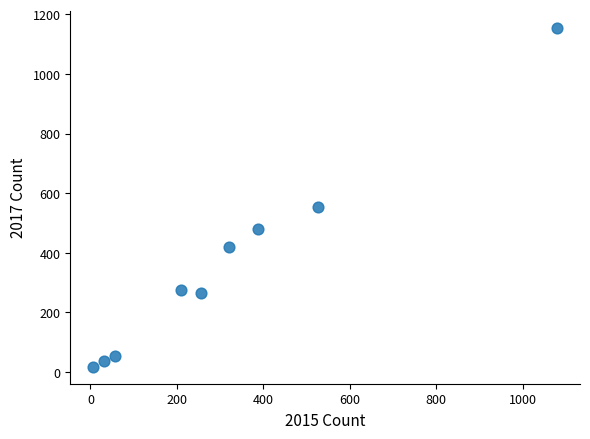

What Y value in the scatter plot is closest to 586?

553